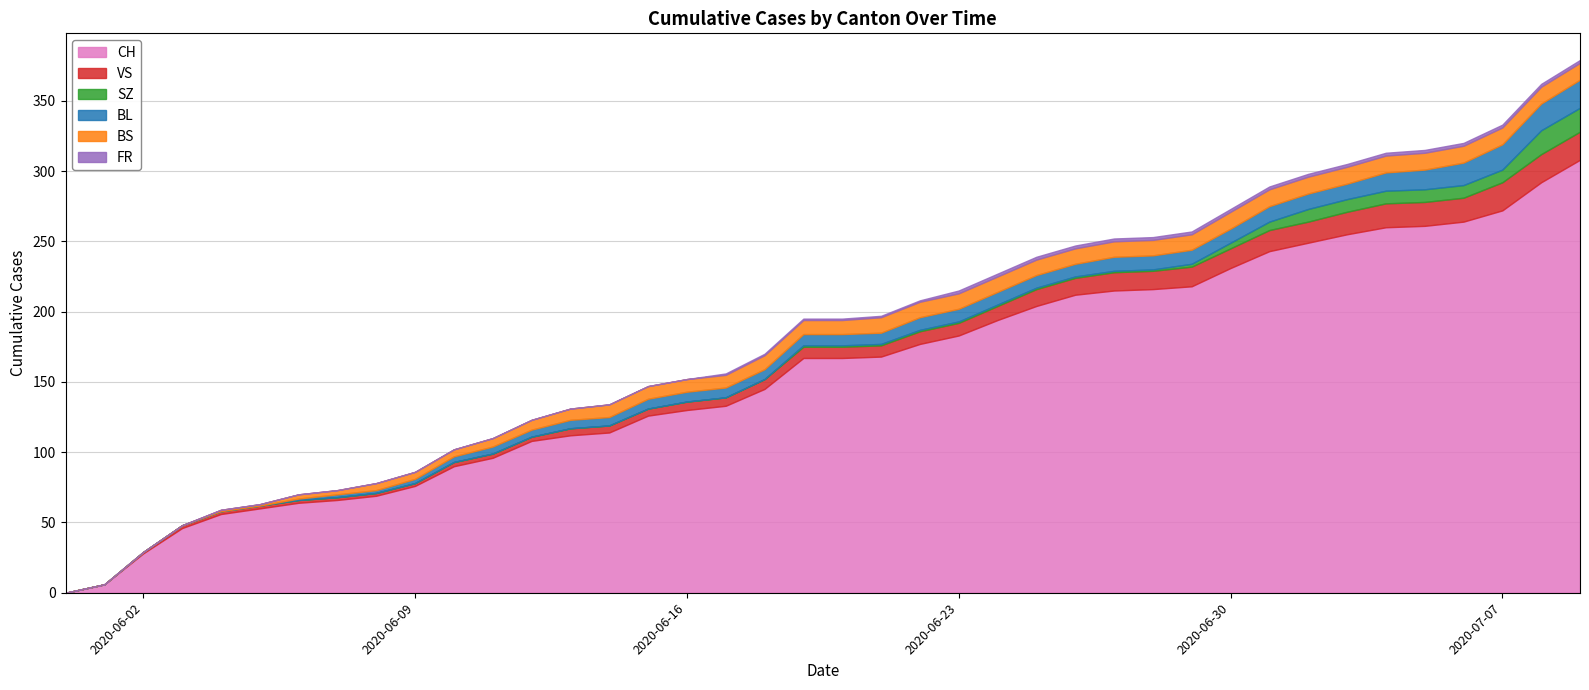

What is the highest value of the BL series?

20